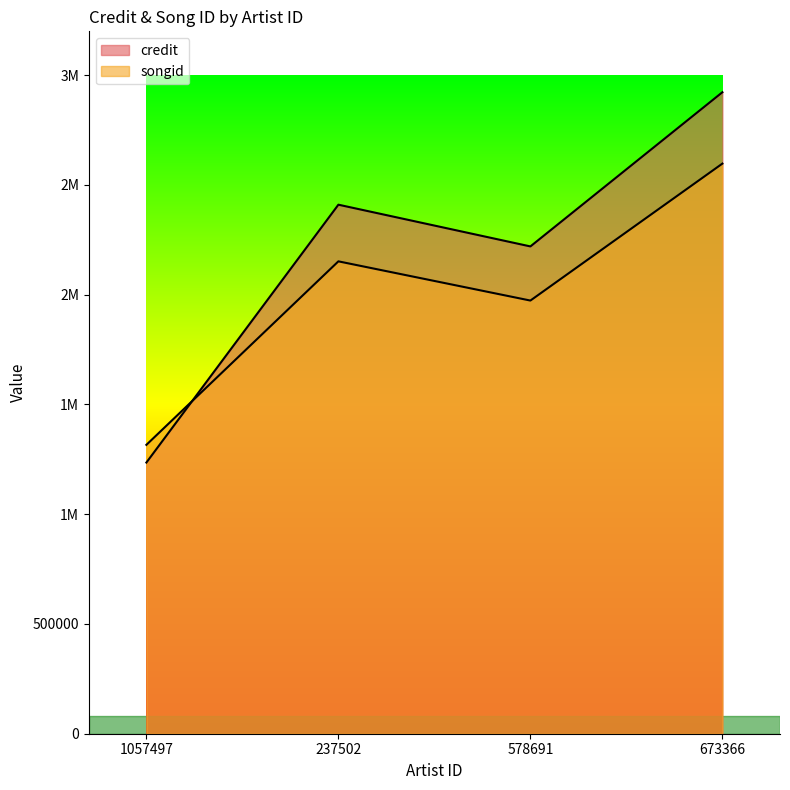

At 673366, list the series in order from smallest to largest.

songid, credit